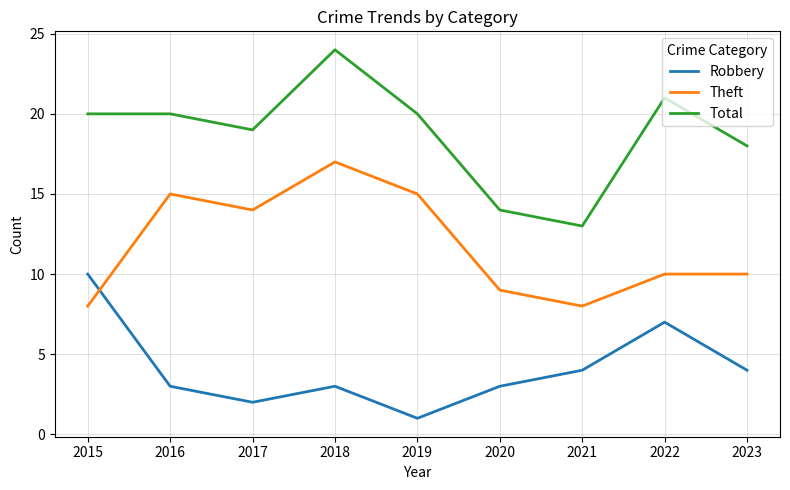

What is the difference between the second highest and second lowest values in the Robbery series?

5